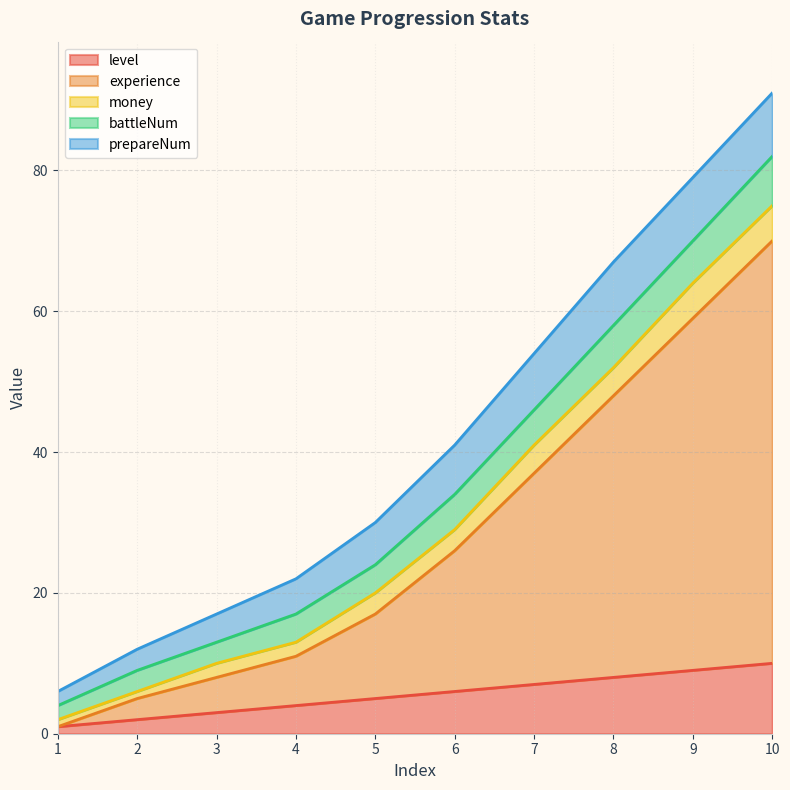

Is it true that experience equals 7 at 4?

True